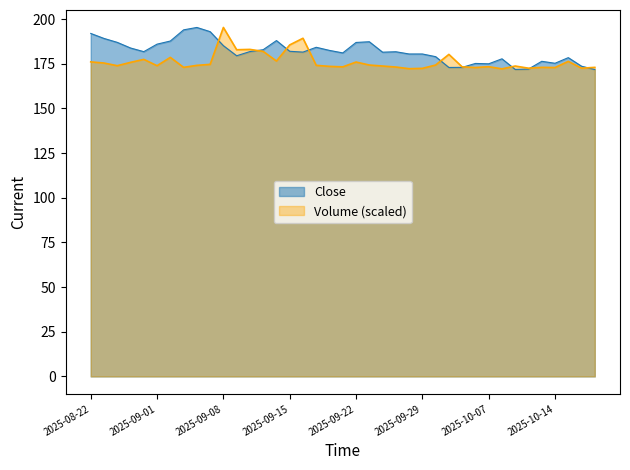

True or false: Close has more than 2 points higher than both neighbors.

True